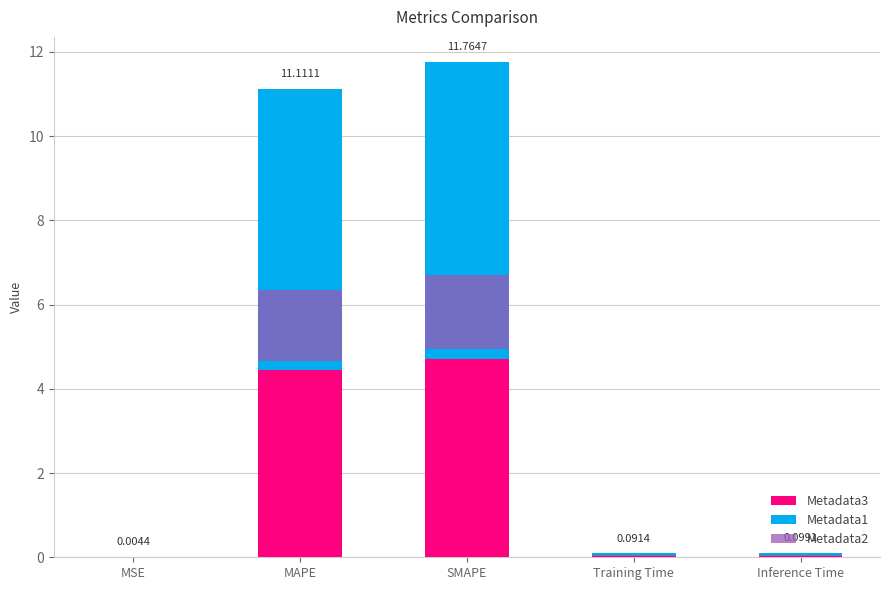

How many bars are there in total?

15